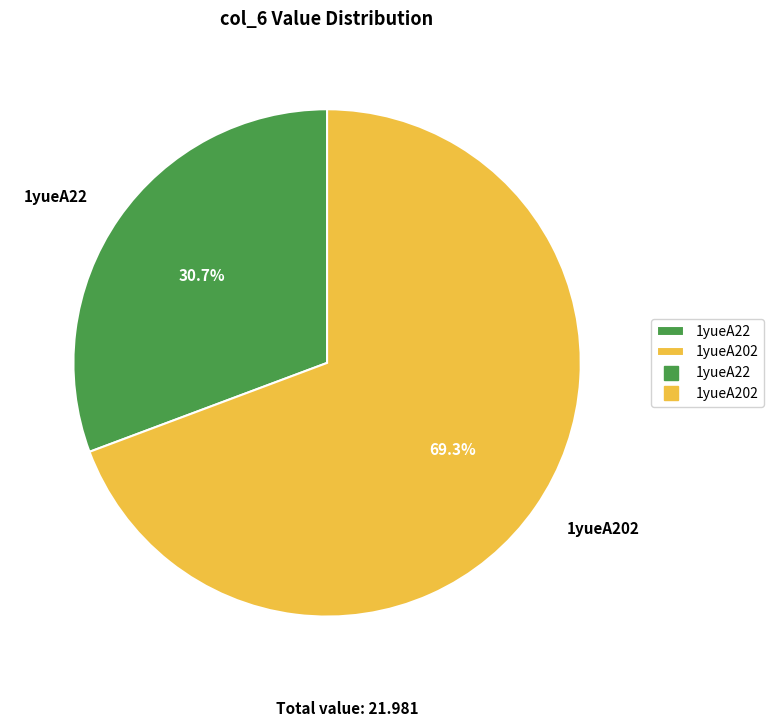

Which category has the smallest portion of the pie?

1yueA22